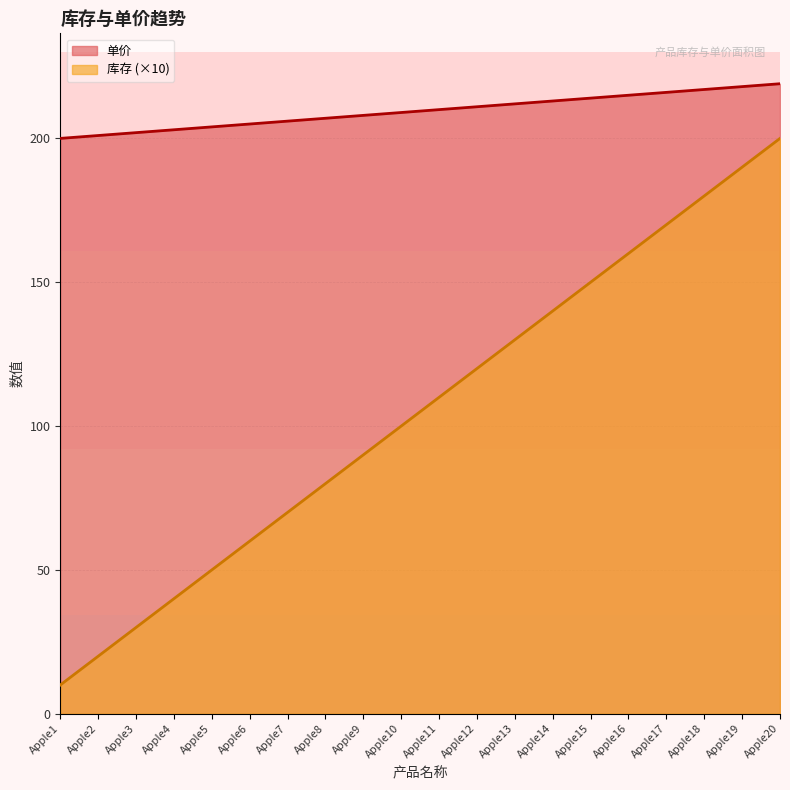

True or false: 库存 and 单价 cross at least once.

False